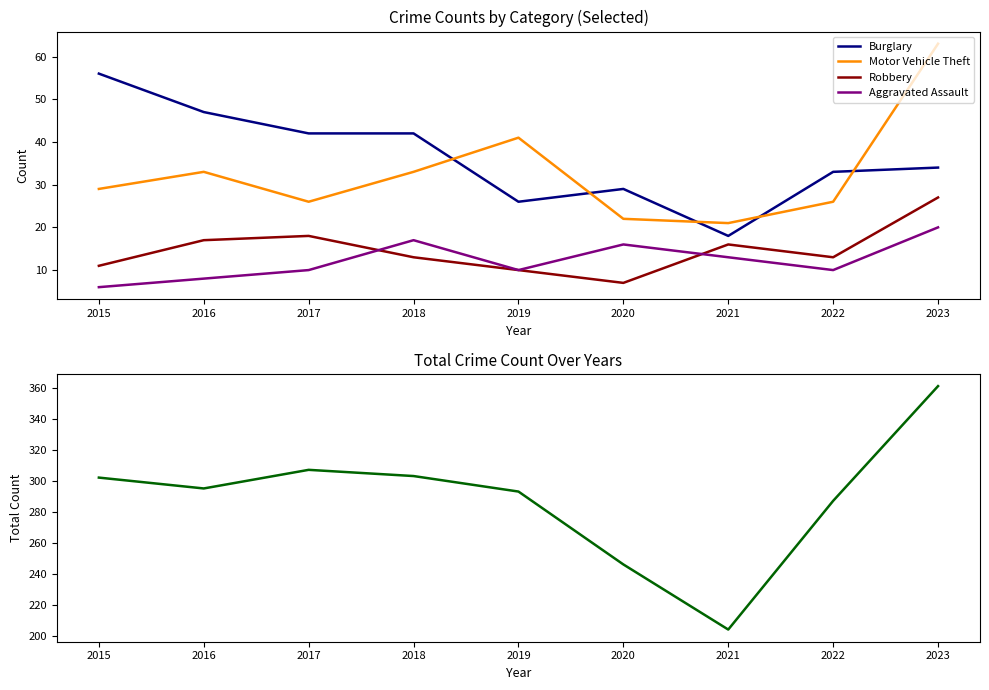

True or false: Total has more than 0 points higher than both neighbors.

True